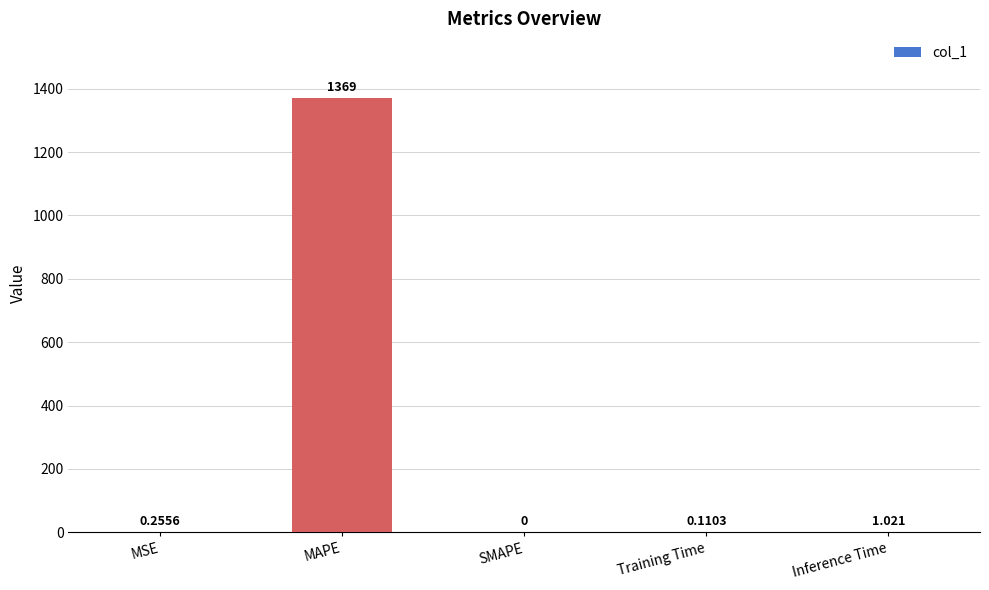

Which label corresponds to the largest value in the chart?

MAPE